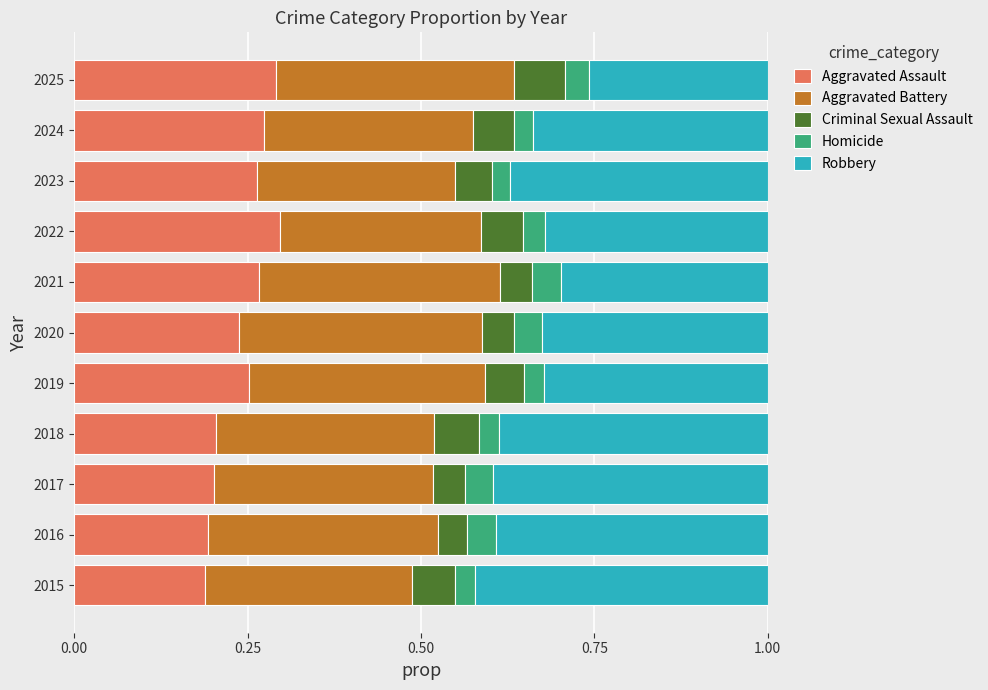

What is the total value across all series at 2025?

1.0